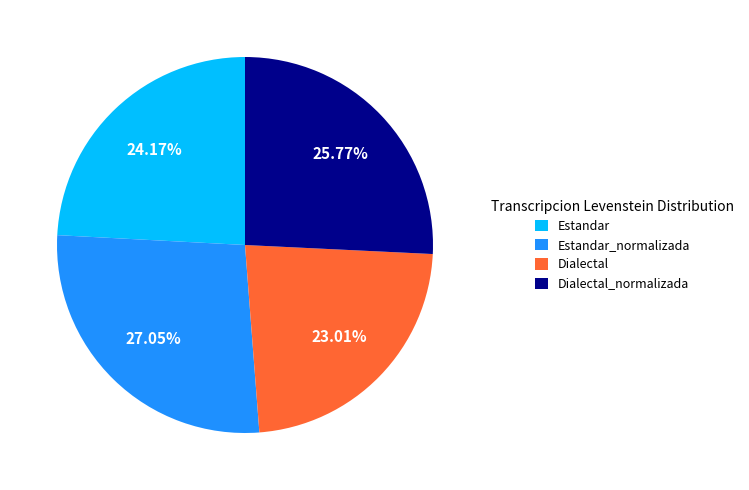

Which slice is the smallest?

Dialectal